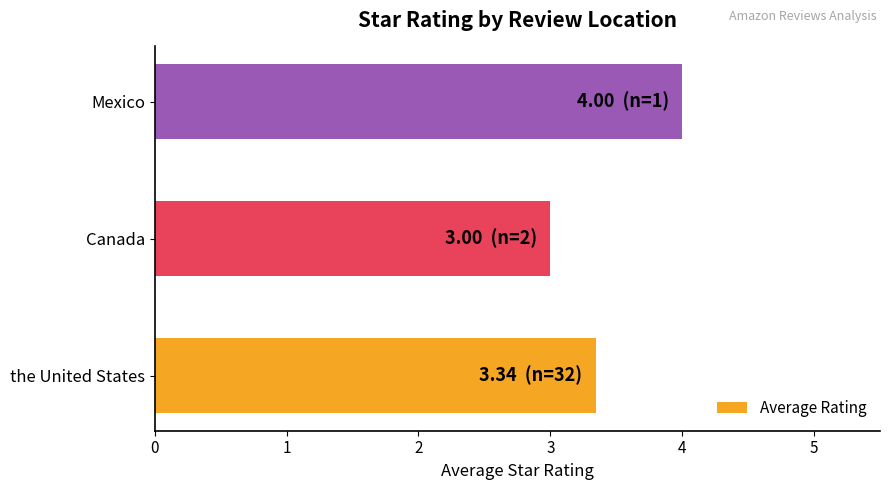

The value at Mexico is 4.0. True or false?

True